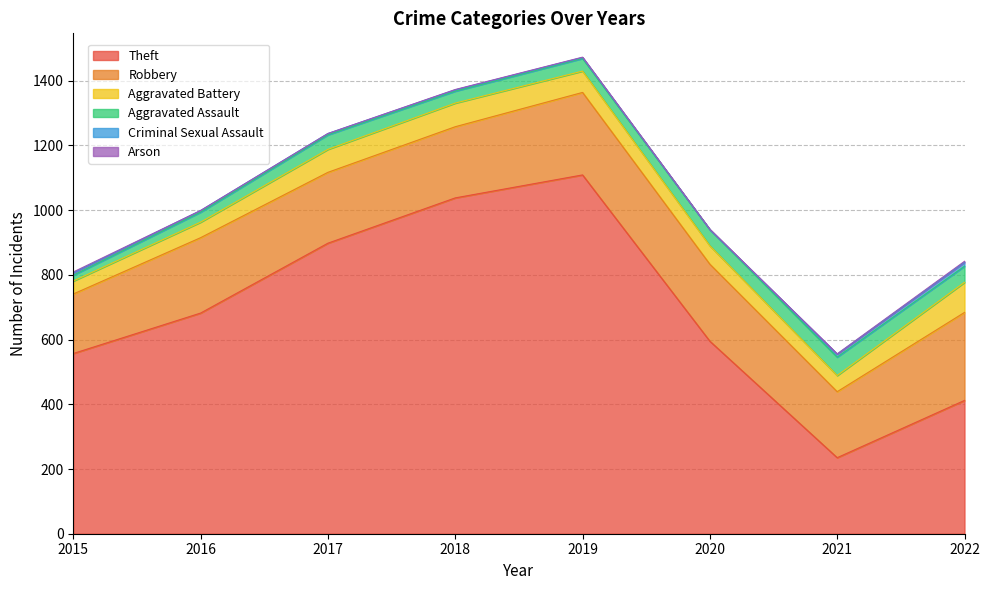

True or false: Criminal Sexual Assault and Aggravated Battery cross at least once.

False